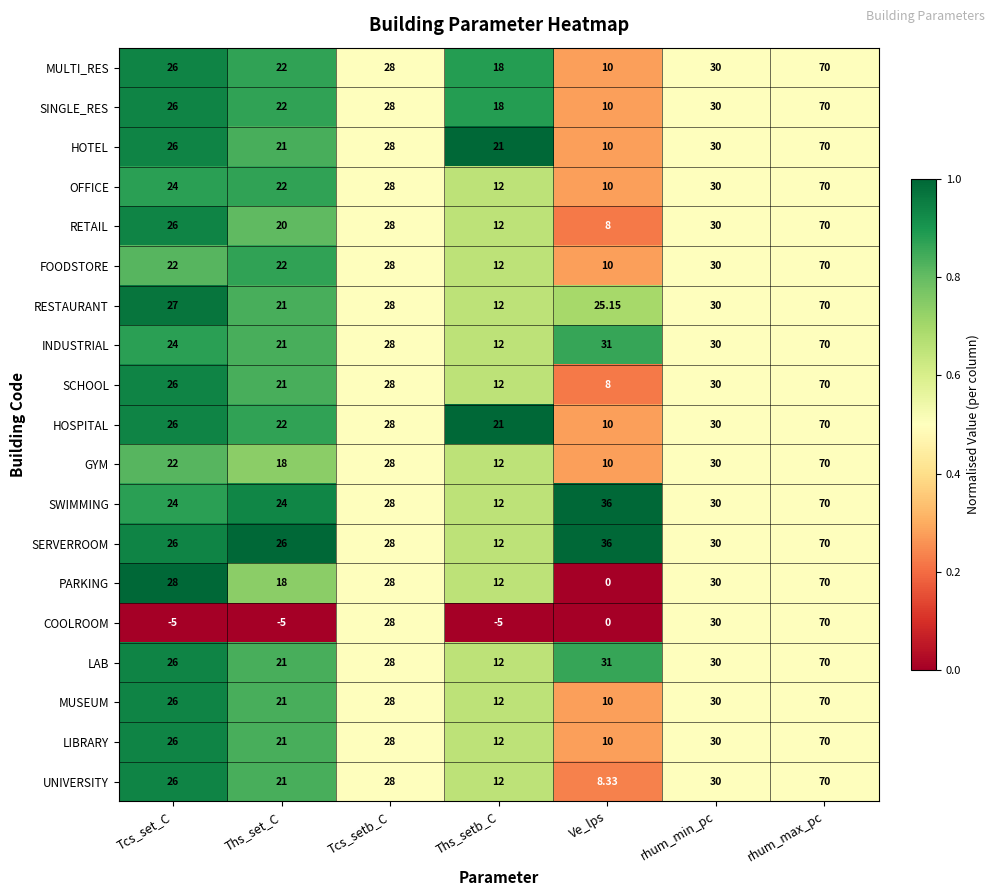

At which category is the sum across all series the highest?

rhum_max_pc